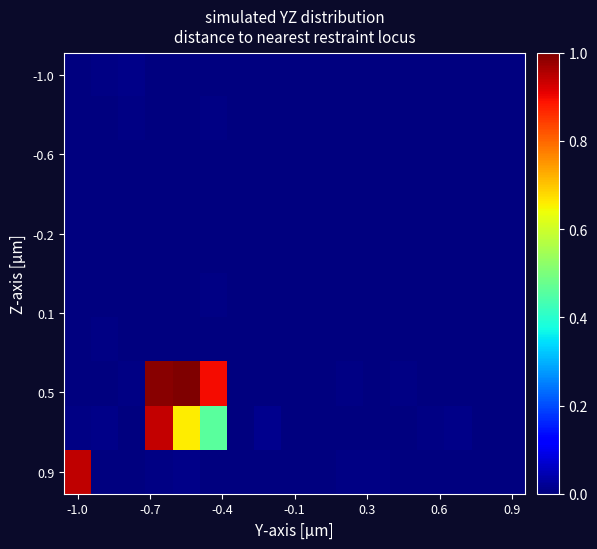

What is the maximum value shown in the chart?

1.0